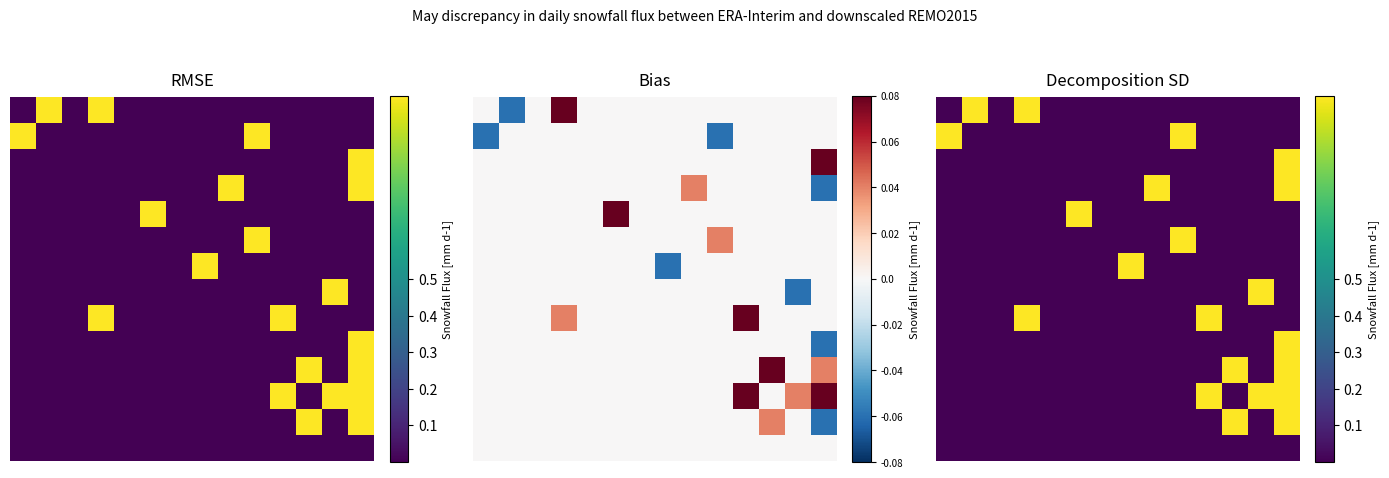

Is it true that 4 equals 0 at 12?

True